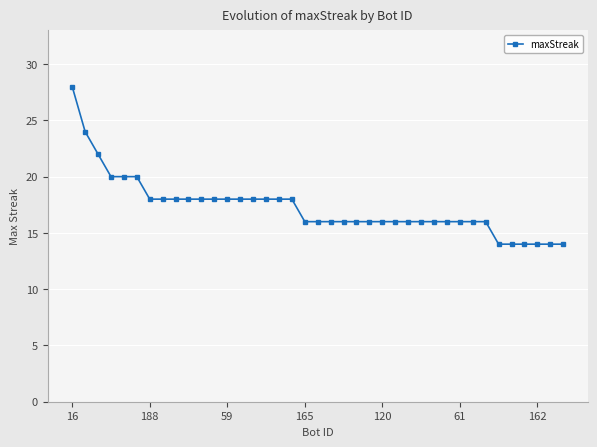

What is the greatest value displayed?

28